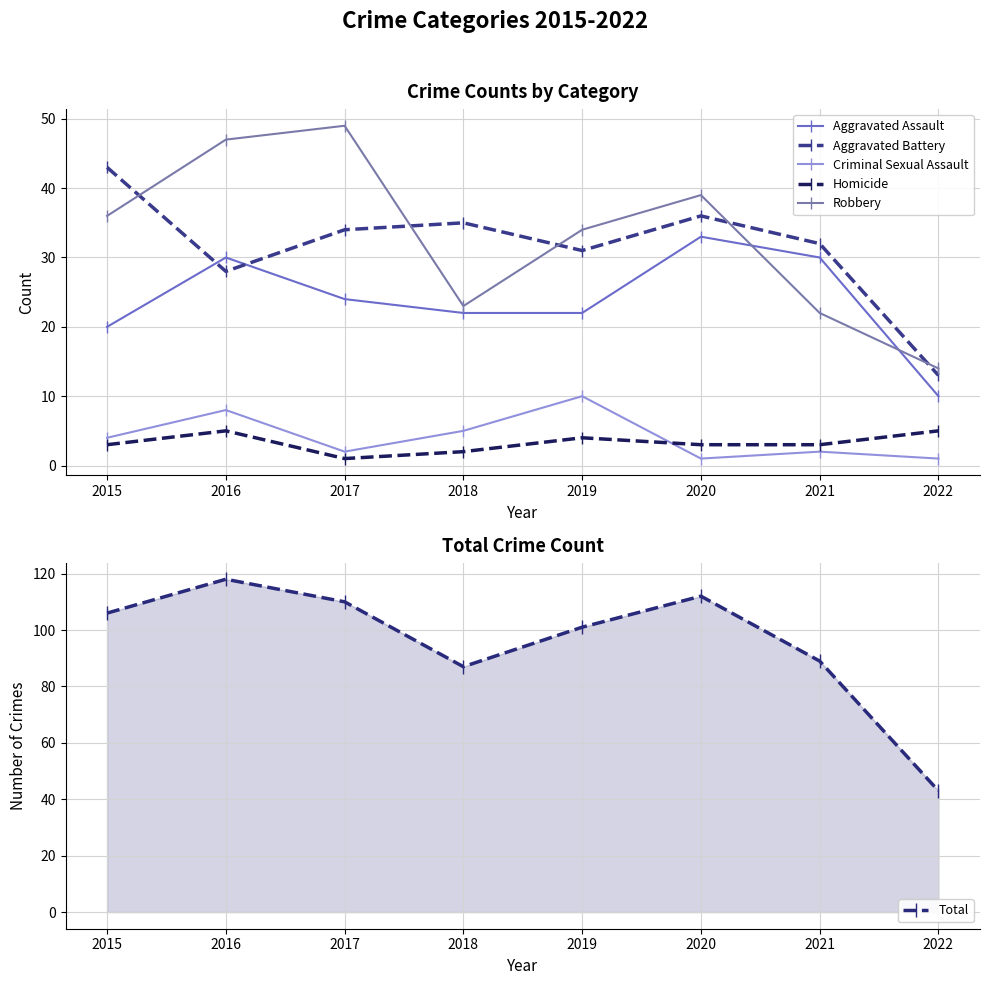

How many interior local peaks does the Total series have?

2